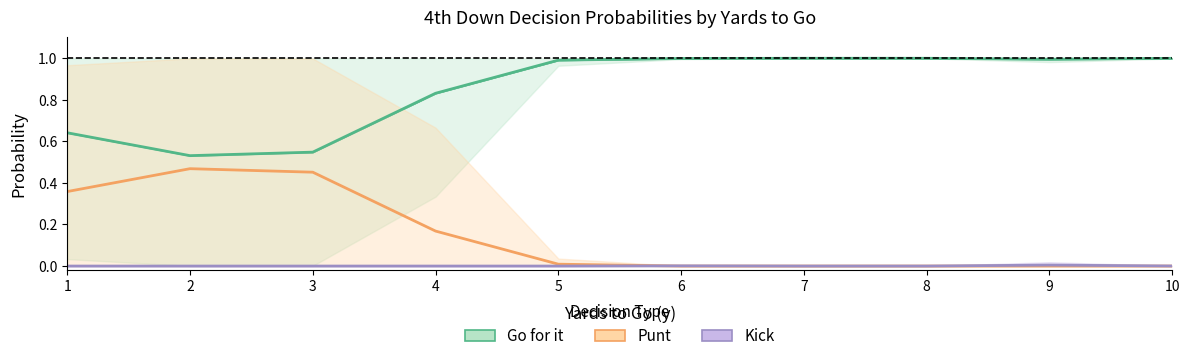

The Punt series shows 0.8 at 2. True or false?

False